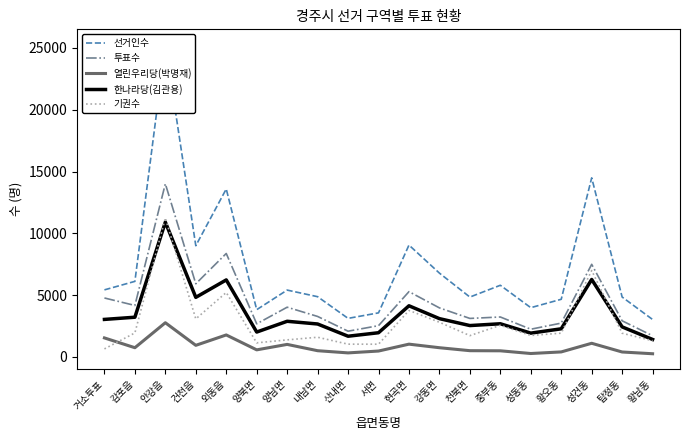

Between 양남면 and 현곡면, which series saw the biggest shift?

선거인수